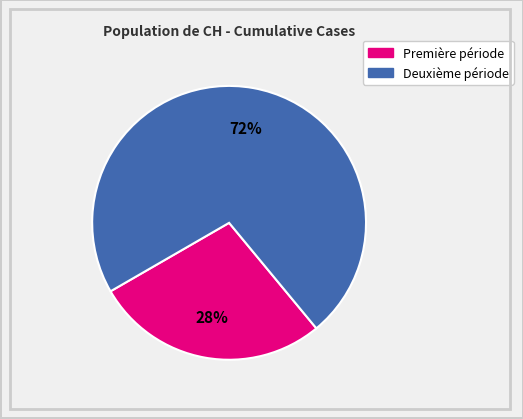

Does any single category account for the majority?

Yes